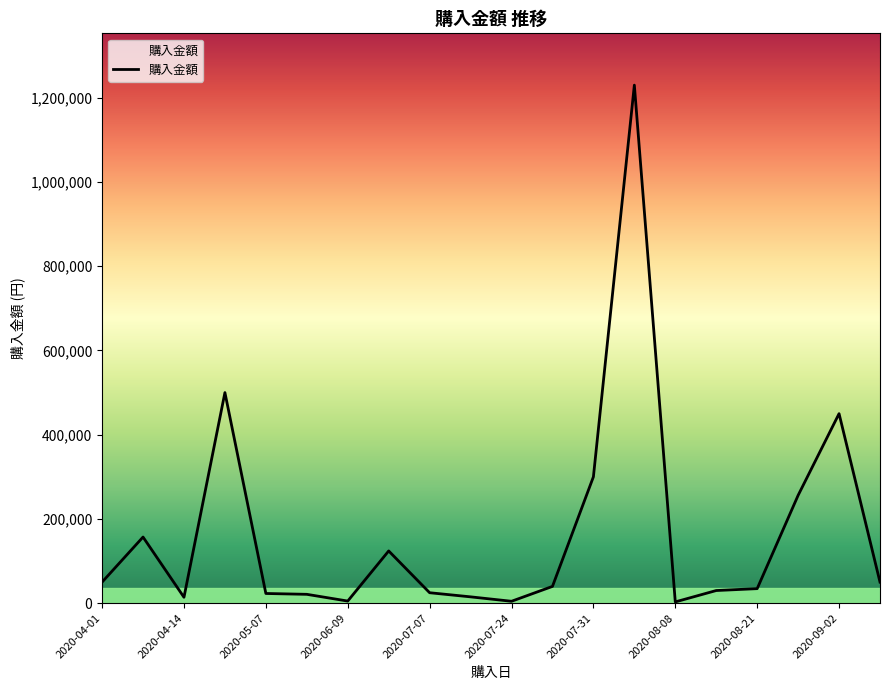

How many lines are shown in the chart?

1